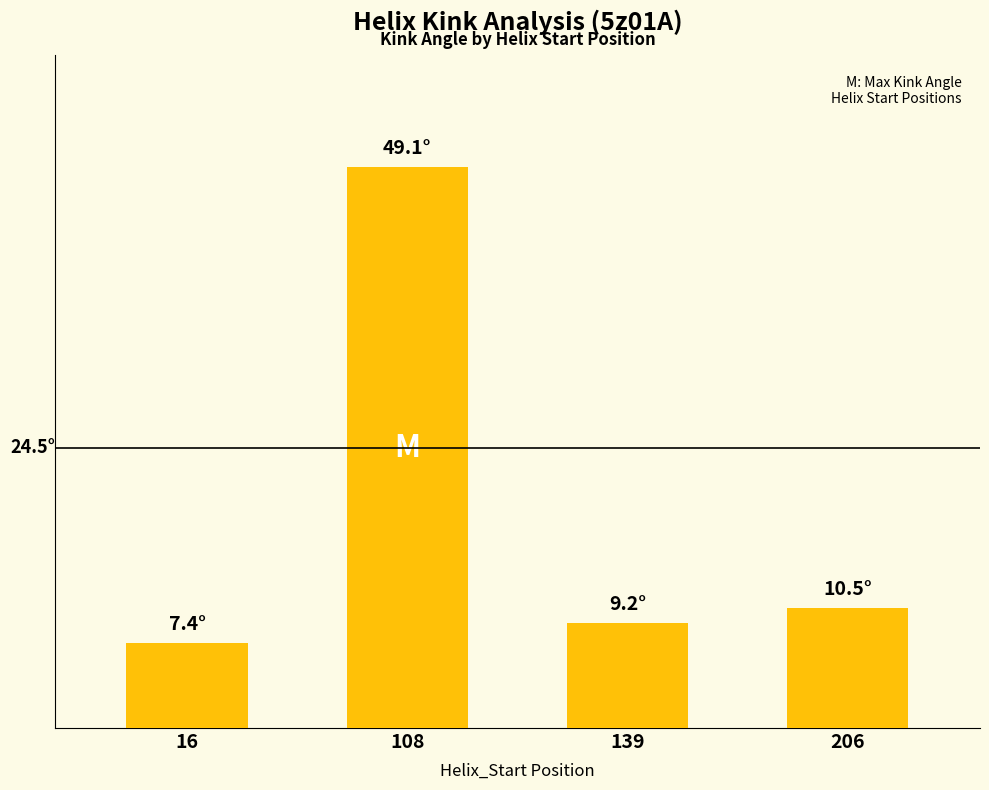

What is the ratio of the value at 206 to the value at 139?

1.1